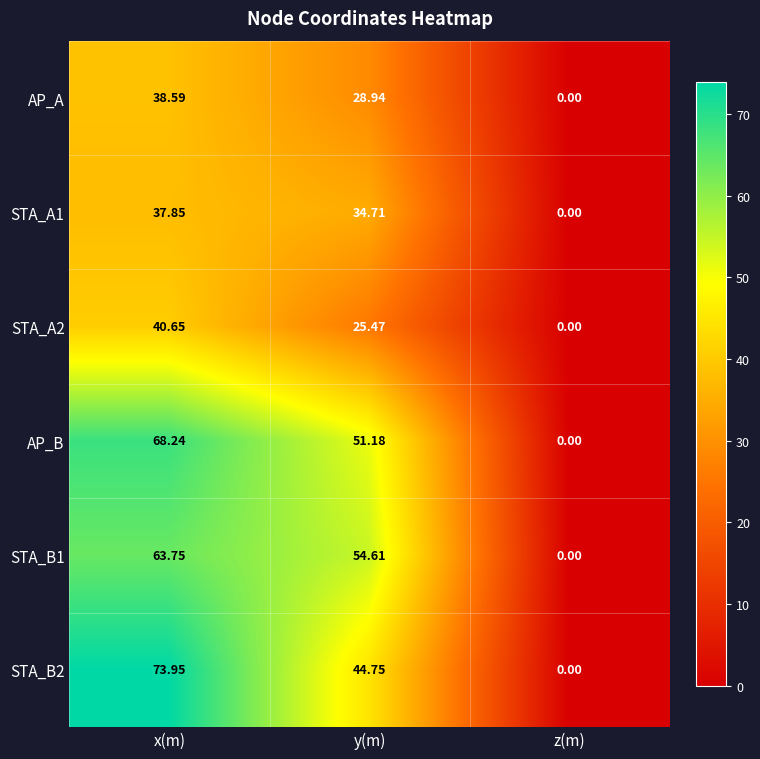

At which label does AP_A first exceed 28?

x(m)